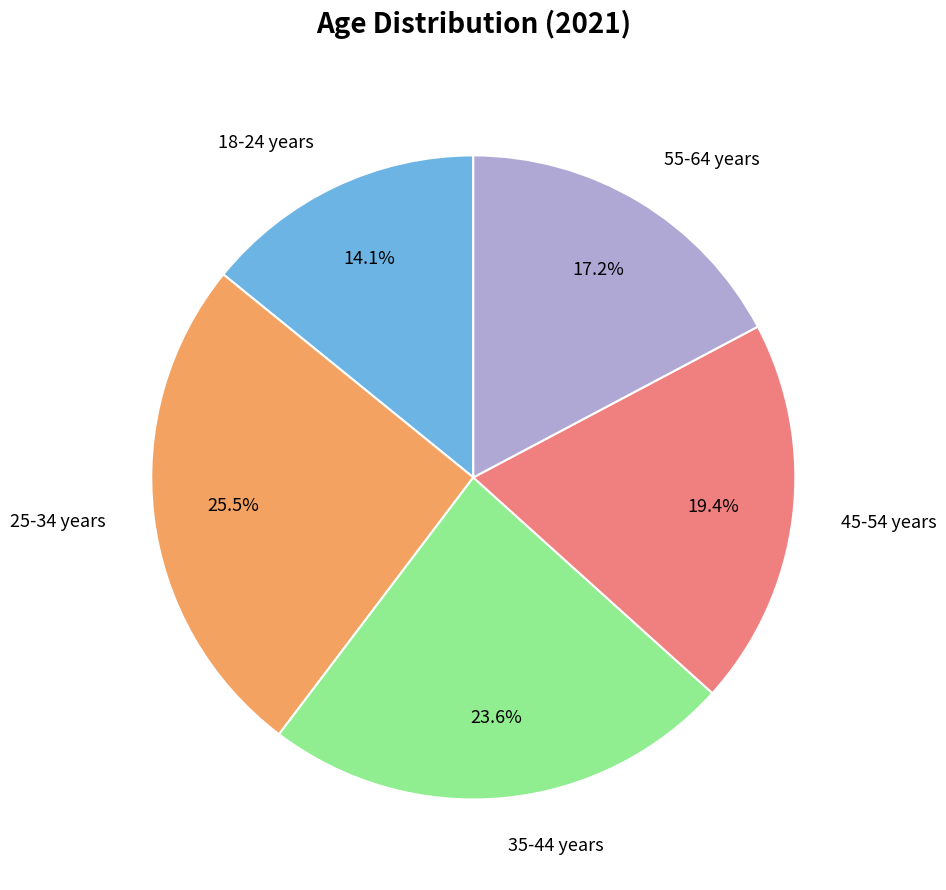

Does 35-44 years account for over 50% of the chart?

No